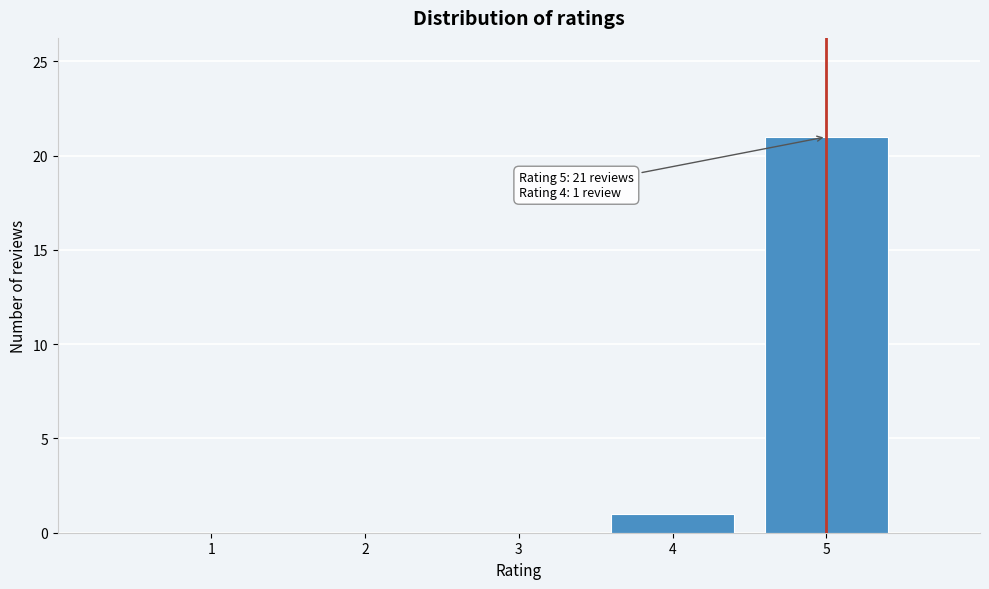

Reading left to right, list all the values displayed in this chart.

1=0	2=0	3=0	4=1	5=21